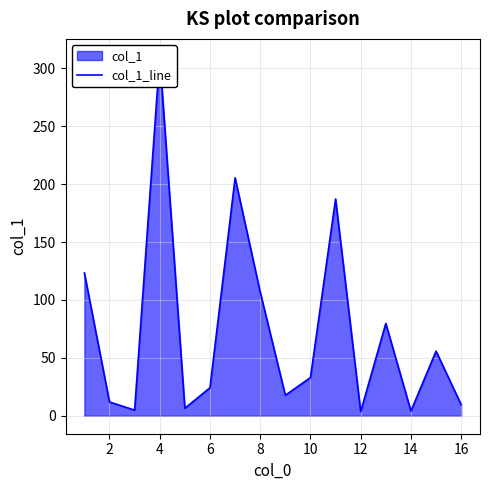

Does the chart display data point markers on the line(s)?

No